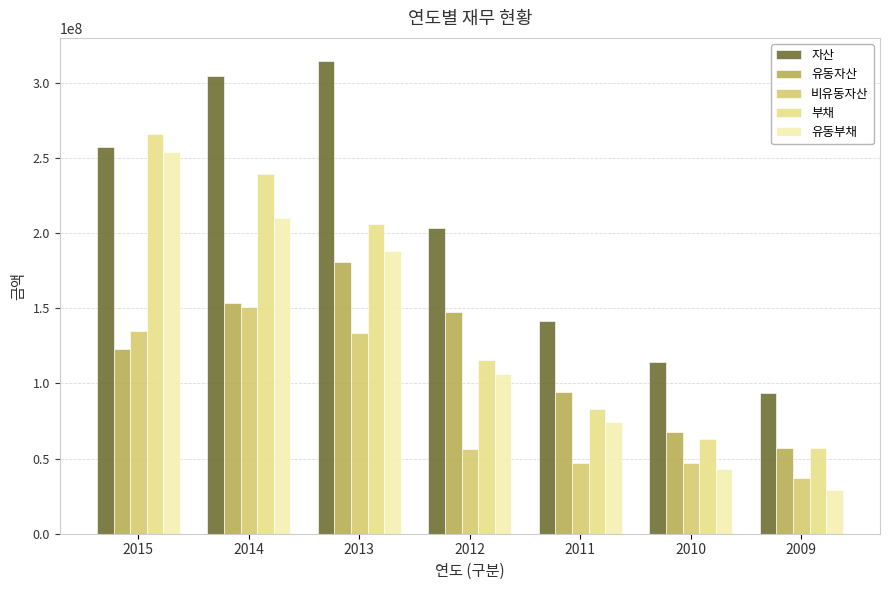

How many bars are there in each group?

5